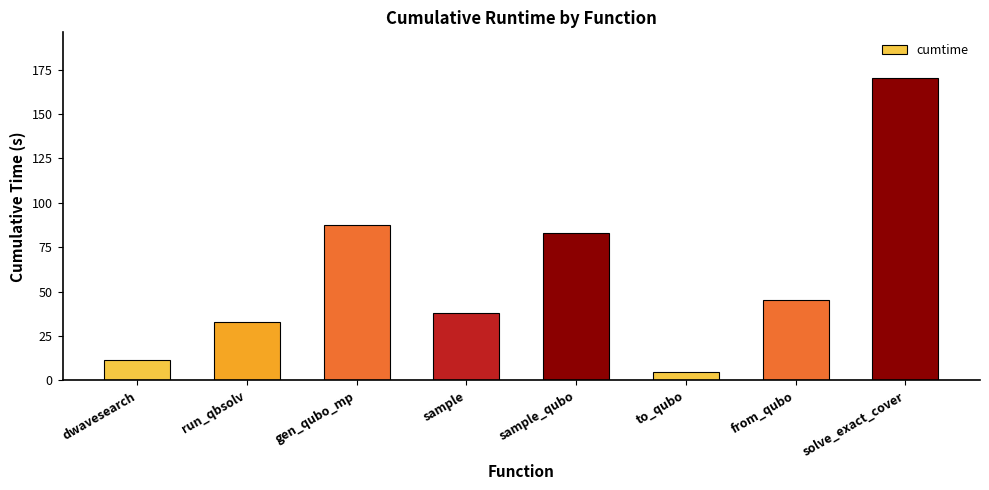

Rank the categories by value from highest to lowest.

solve_exact_cover, gen_qubo_mp, sample_qubo, from_qubo, sample, run_qbsolv, dwavesearch, to_qubo